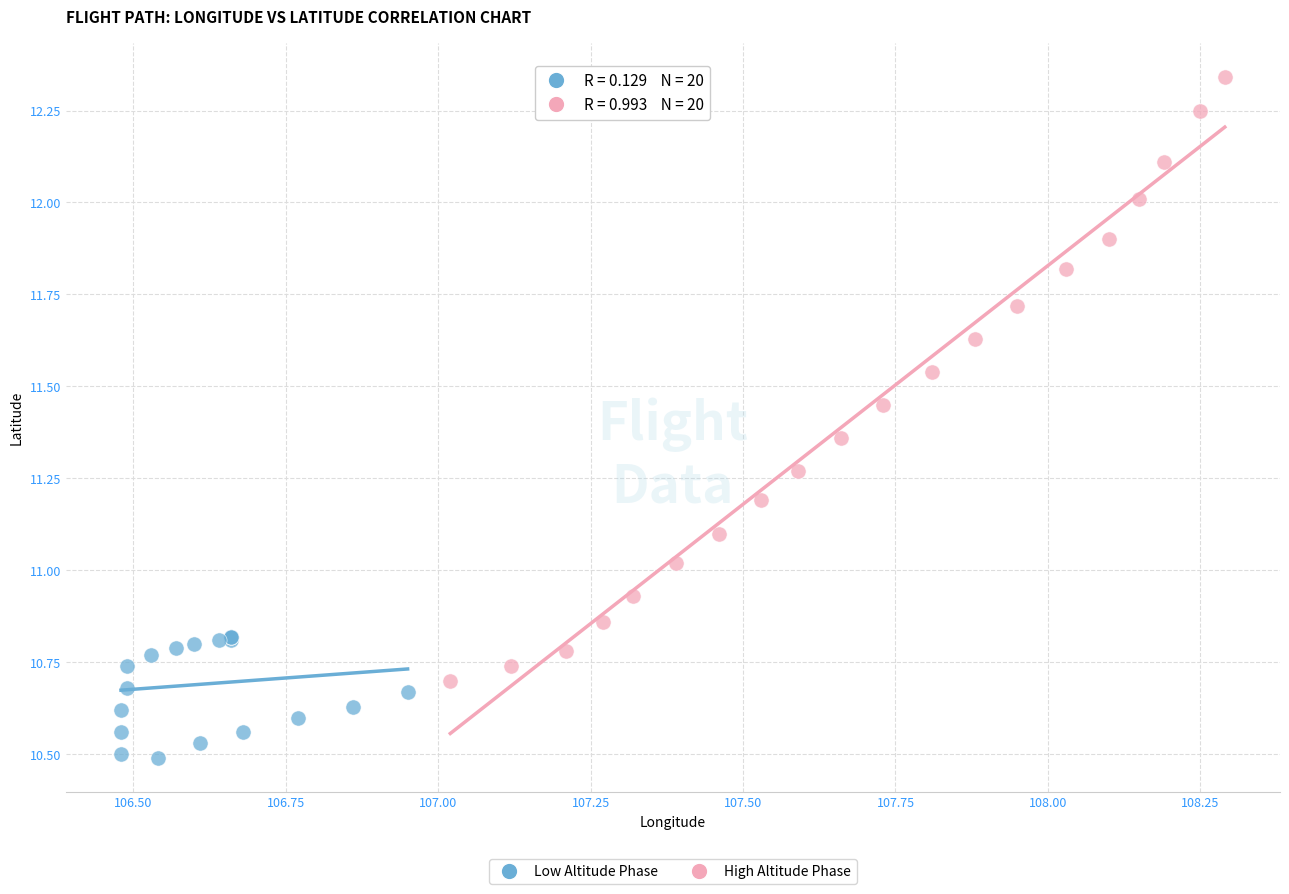

What are all the series names shown in the legend?

Low Altitude Phase, High Altitude Phase